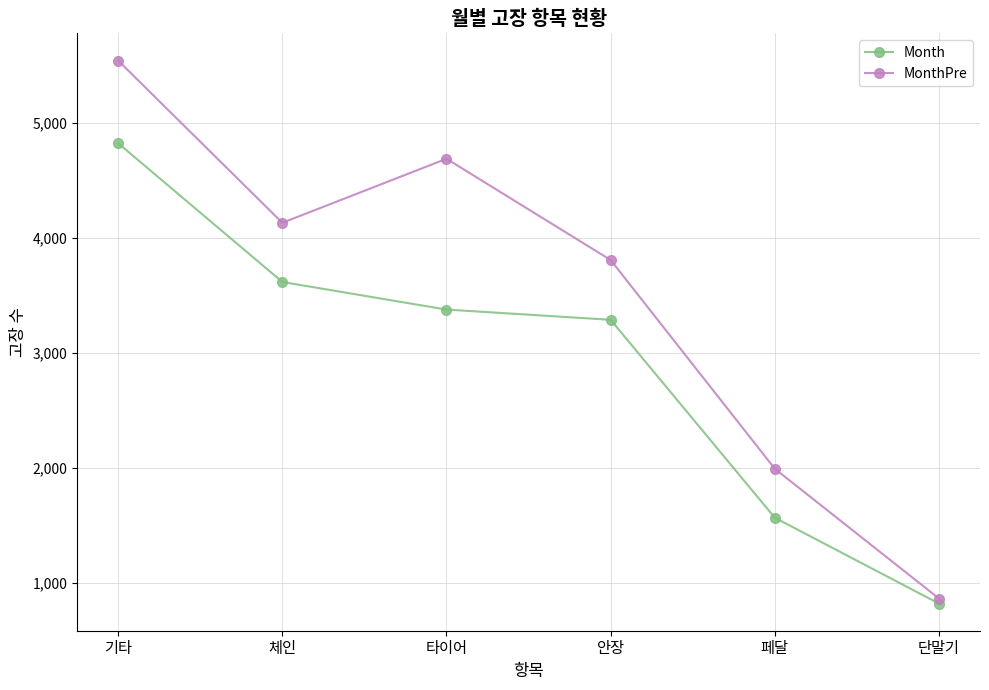

What are all the series names shown in the legend?

Month, MonthPre